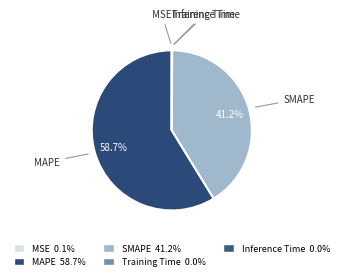

Between MAPE and SMAPE, which is larger?

MAPE